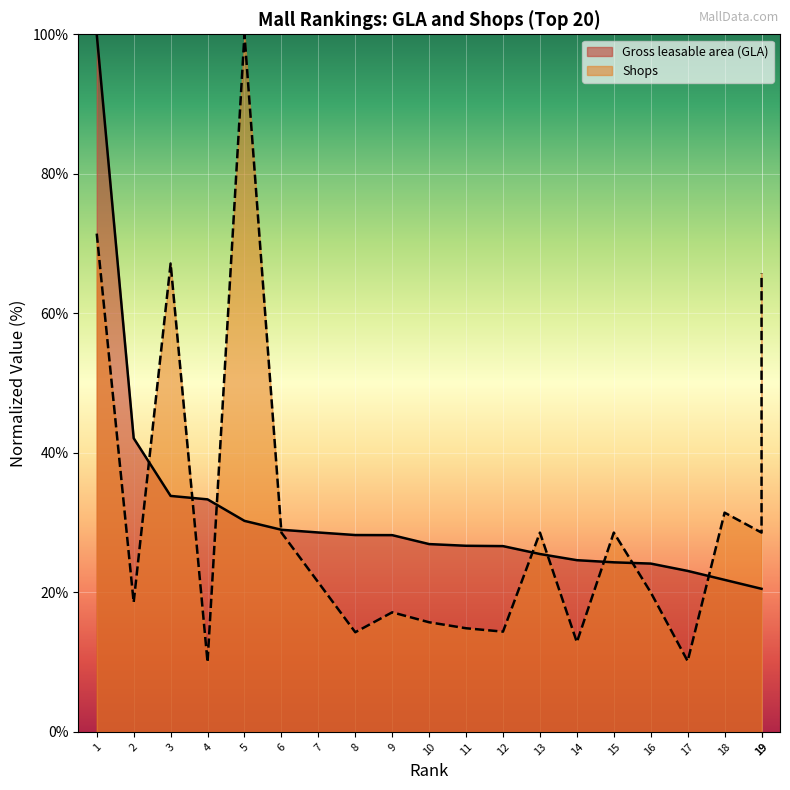

How many data points in Shops are above 21?

10